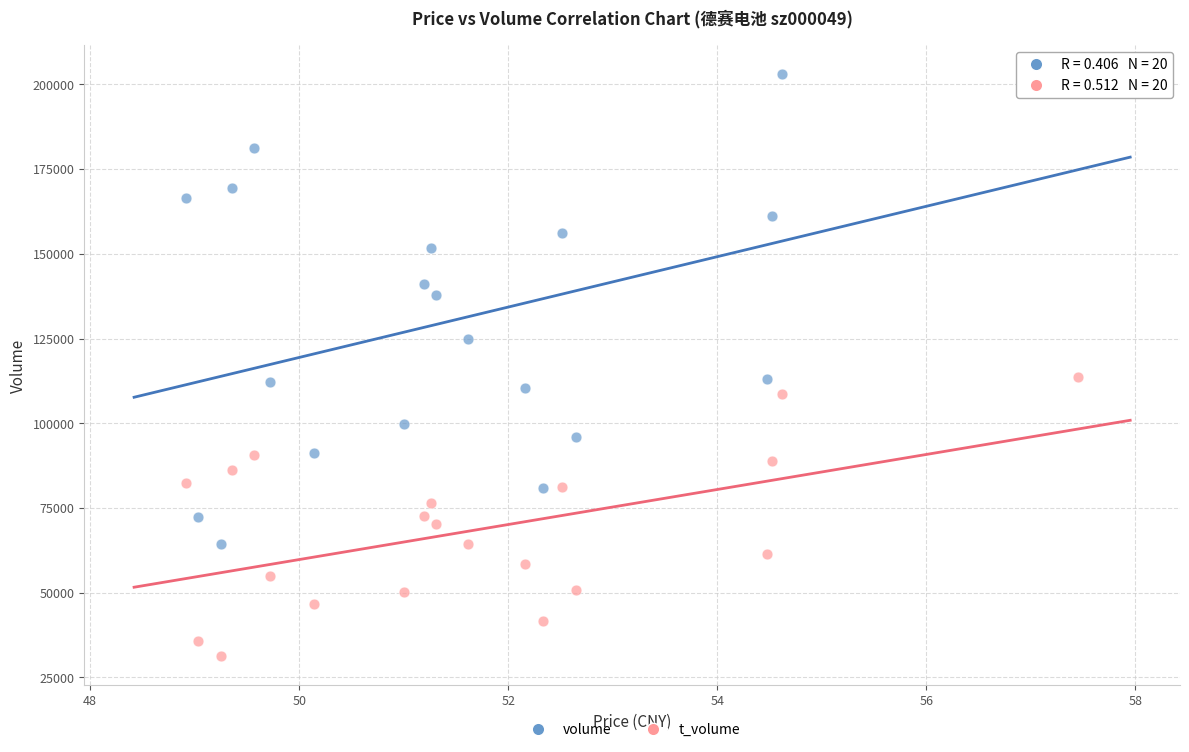

Across all data points, what is the range of Y values (max minus min)?

171591